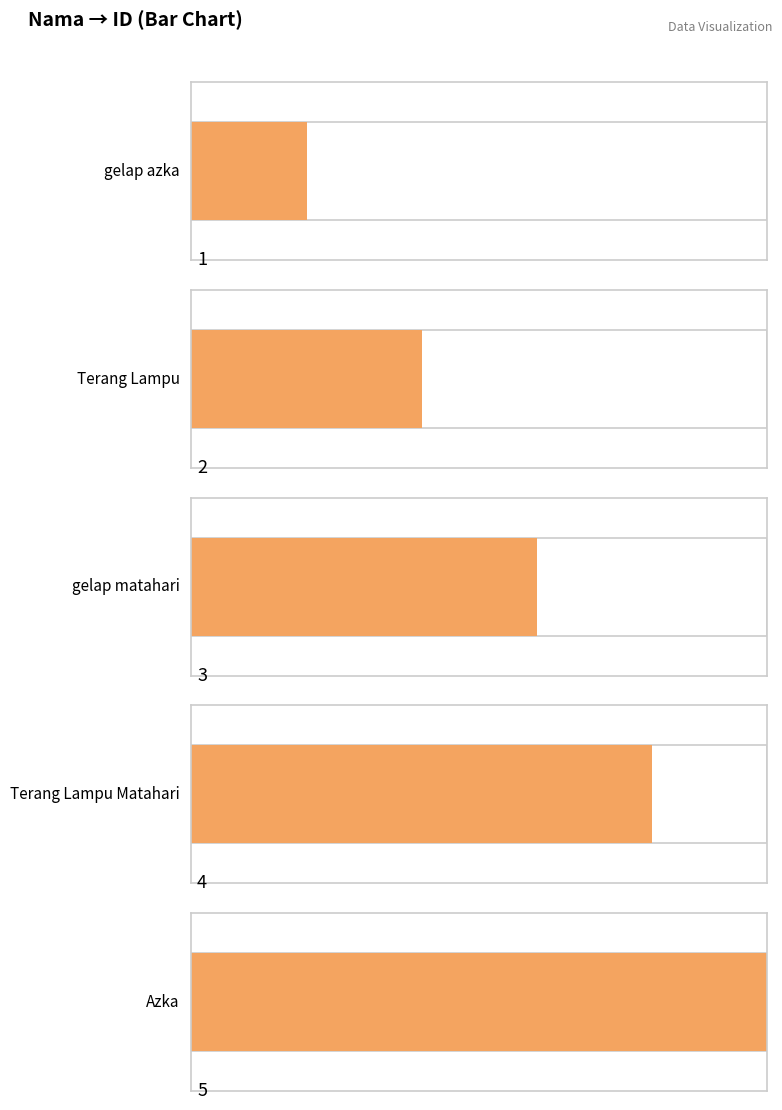

What is the smallest value displayed?

1